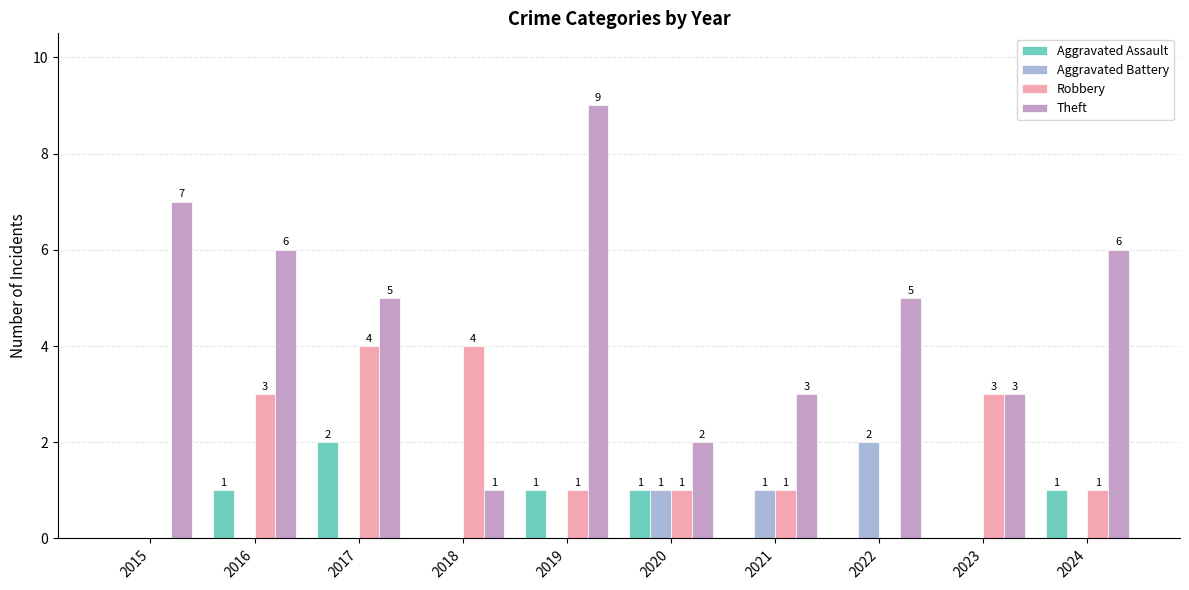

What is the sum of all Aggravated Battery values?

4